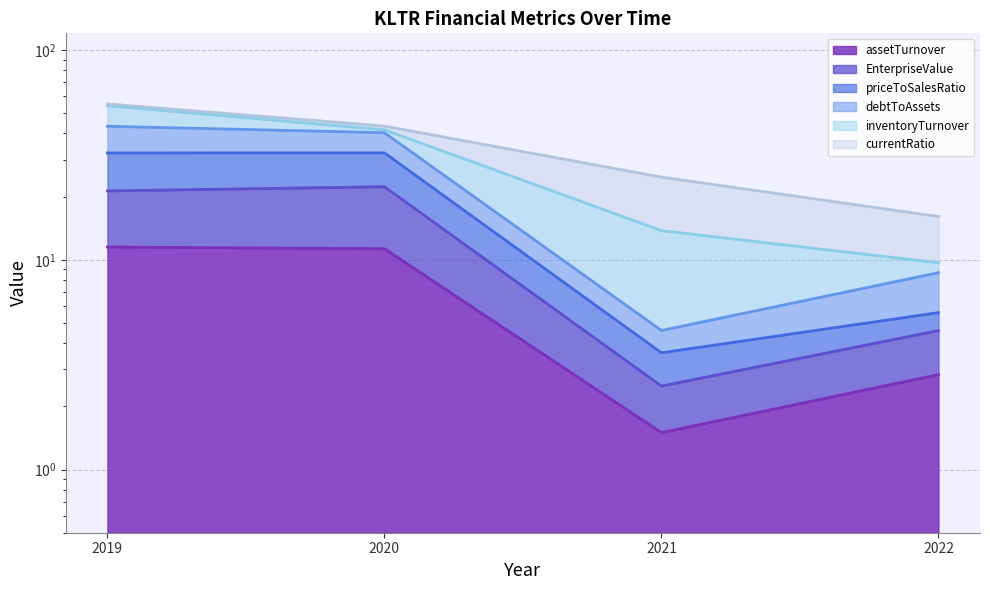

The value of assetTurnover at 2021 is 1.5. True or false?

True